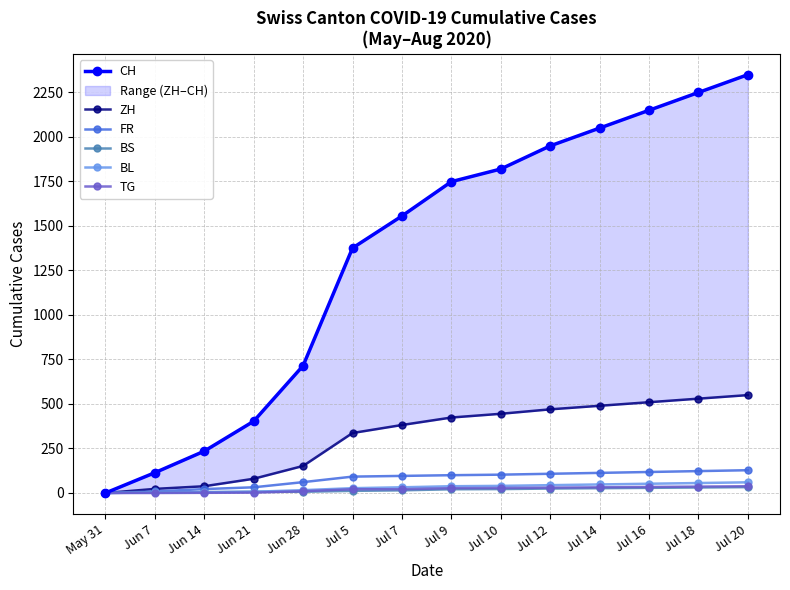

Which series has the largest range (max minus min)?

CH